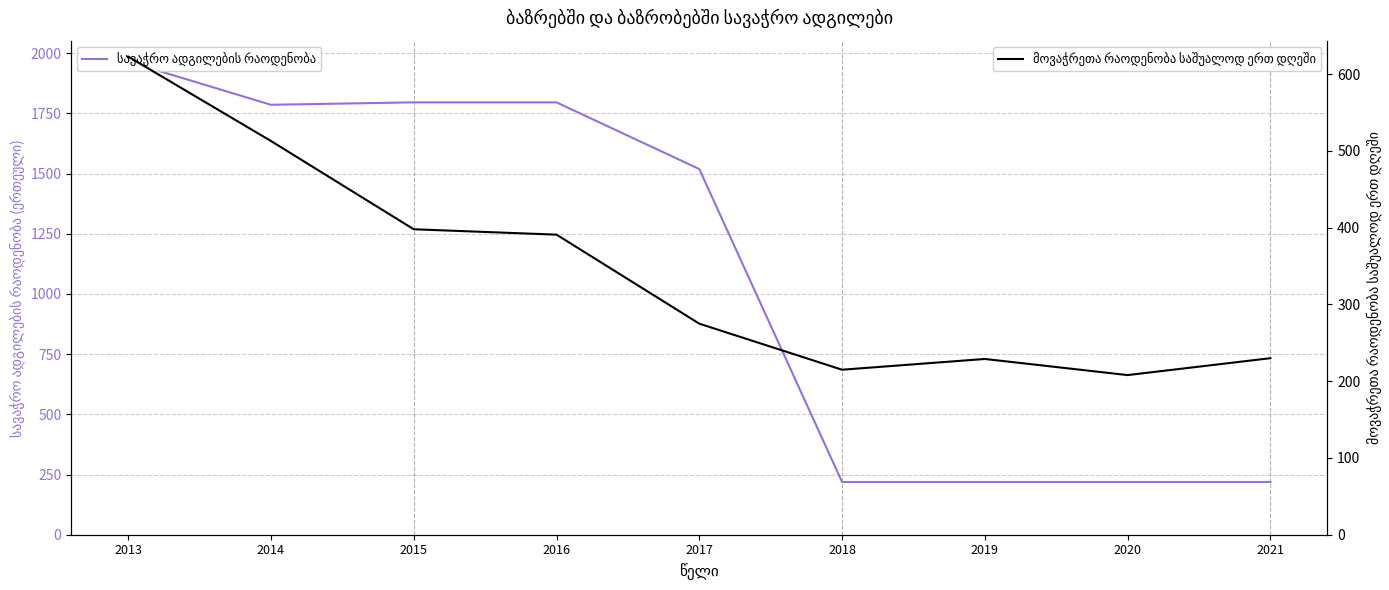

How many intersections are there between მოვაჭრეთა რაოდენობა საშუალოდ ერთ დღეში and სავაჭრო ადგილების რაოდენობა?

3